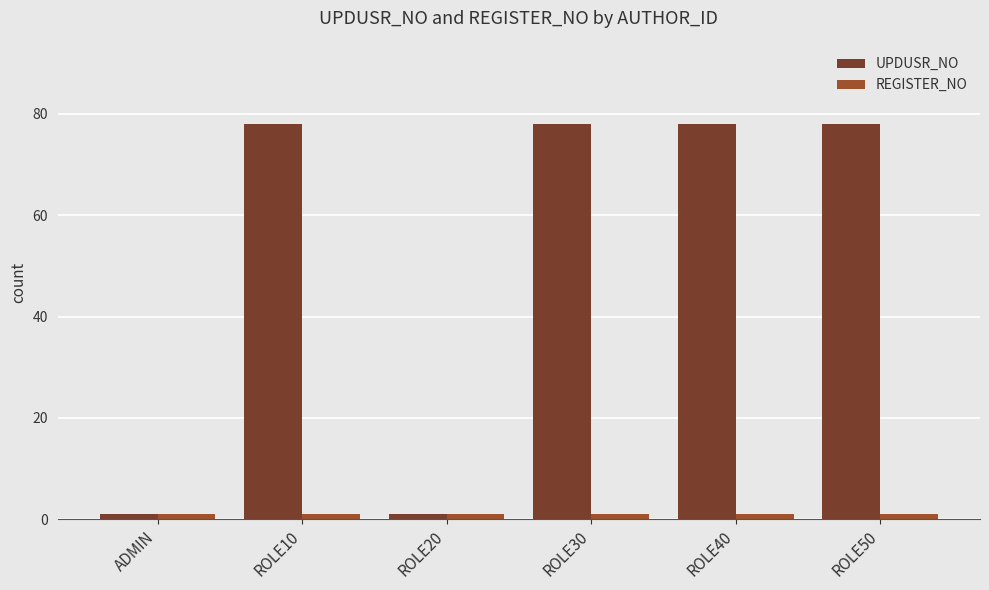

The value of UPDUSR_NO at ROLE50 is 32. True or false?

False